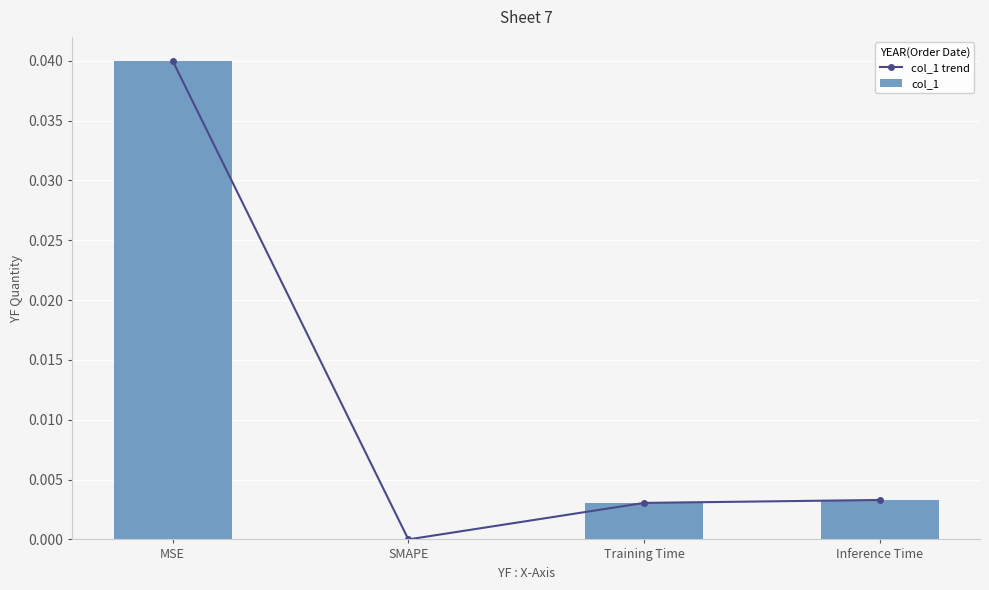

The col_1 trend series shows 0.0 at SMAPE. True or false?

True